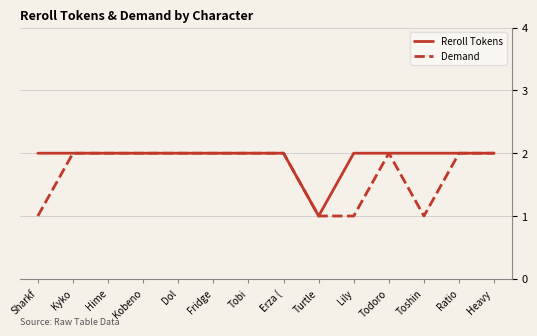

Rank the series by their average value, from highest to lowest.

Reroll Tokens, Demand